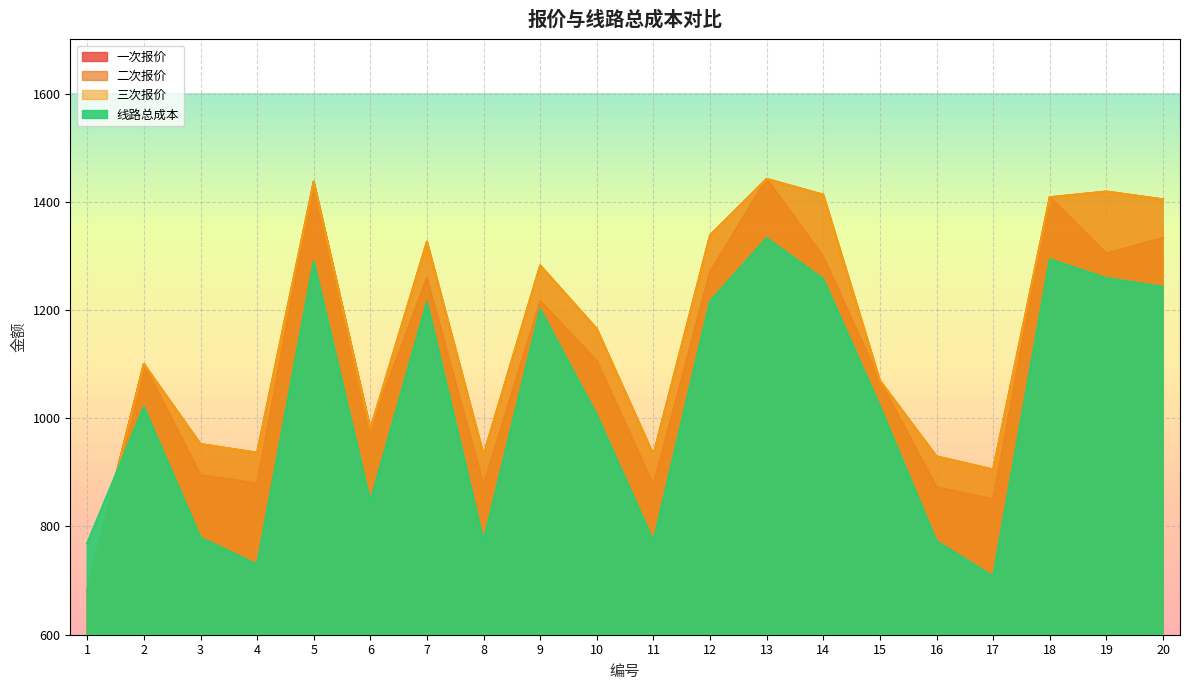

Reading left to right, list all the values displayed in this chart.

一次报价: 1=682.0	2=1100.2	3=895.0	4=879.6	5=1437.2	6=980.0	7=1258.9	8=876.3	9=1216.6	10=1106.2	11=876.2	12=1270.5	13=1442.3	14=1298.4	15=1069.5	16=872.7	17=850.3	18=1408.4	19=1304.6	20=1333.4
二次报价: 1=682.0	2=1100.2	3=952.3	4=936.3	5=1437.2	6=980.0	7=1326.3	8=932.4	9=1282.4	10=1165.1	11=932.5	12=1338.2	13=1442.3	14=1413.1	15=1069.5	16=929.5	17=905.3	18=1408.4	19=1419.0	20=1404.6
三次报价: 1=682.0	2=1100.2	3=952.3	4=936.3	5=1437.2	6=980.0	7=1326.3	8=932.4	9=1282.4	10=1165.1	11=932.5	12=1338.2	13=1442.3	14=1413.1	15=1069.5	16=929.5	17=905.3	18=1408.4	19=1419.0	20=1404.6
线路总成本: 1=769.1	2=1021.0	3=779.5	4=729.7	5=1290.0	6=846.2	7=1215.1	8=772.9	9=1201.5	10=1006.0	11=772.8	12=1216.3	13=1333.0	14=1257.3	15=1022.1	16=772.8	17=707.6	18=1293.8	19=1259.0	20=1242.9